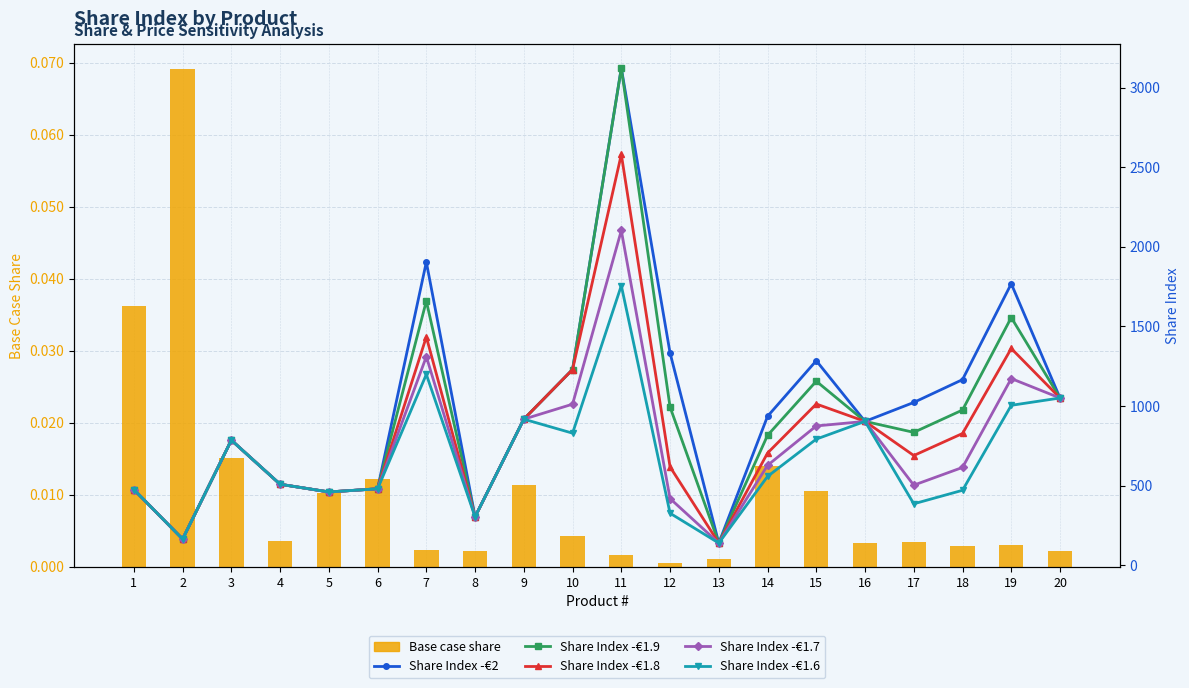

List the series in order of their peak value, lowest first.

Base case share, Share Index -€1.6, Share Index -€1.7, Share Index -€1.8, Share Index -€1.9, Share Index -€2